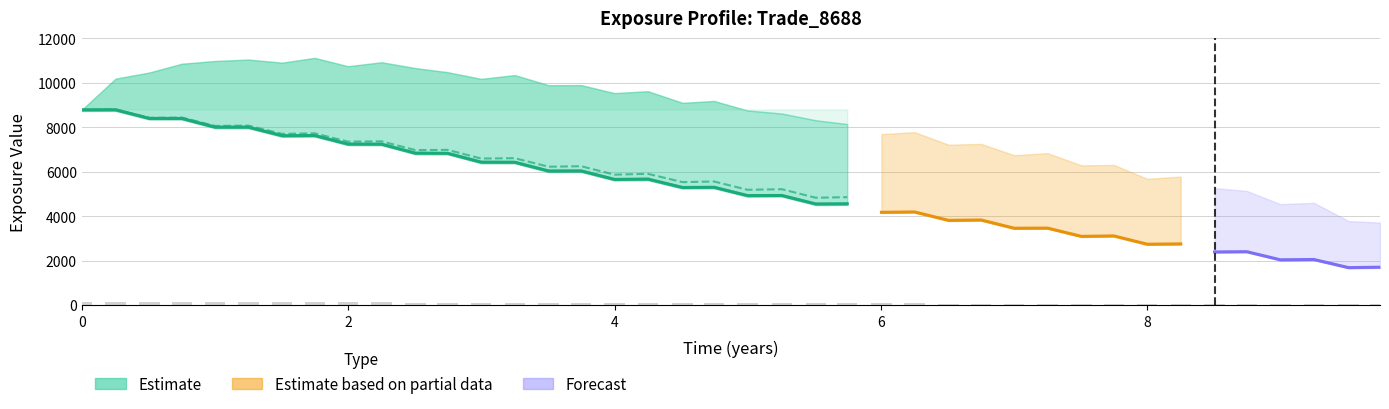

What is the minimum value shown in the chart?

1687.6